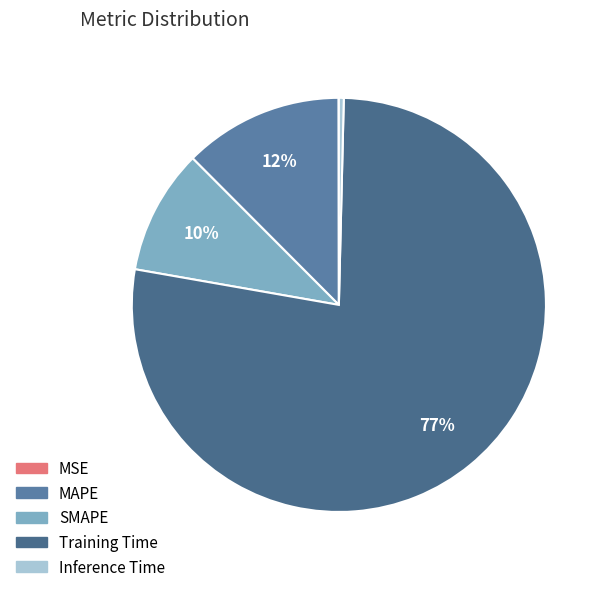

Between SMAPE and Training Time, which is larger?

Training Time